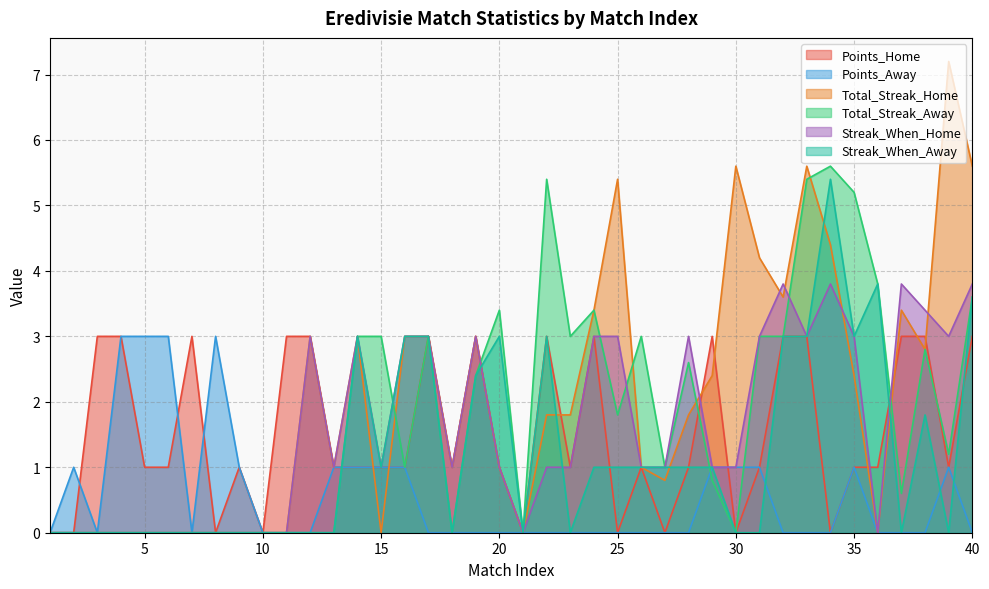

Between 14 and 32, which series saw the biggest shift?

Points_Home